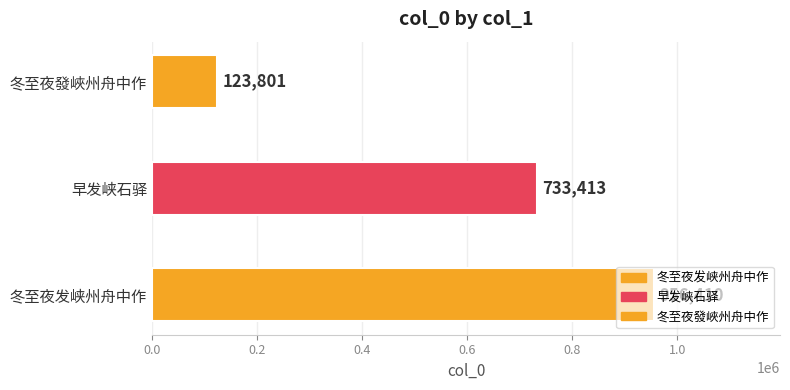

Reading left to right, extract all data points from this chart.

冬至夜发峡州舟中作=956410	早发峡石驿=733413	冬至夜發峽州舟中作=123801